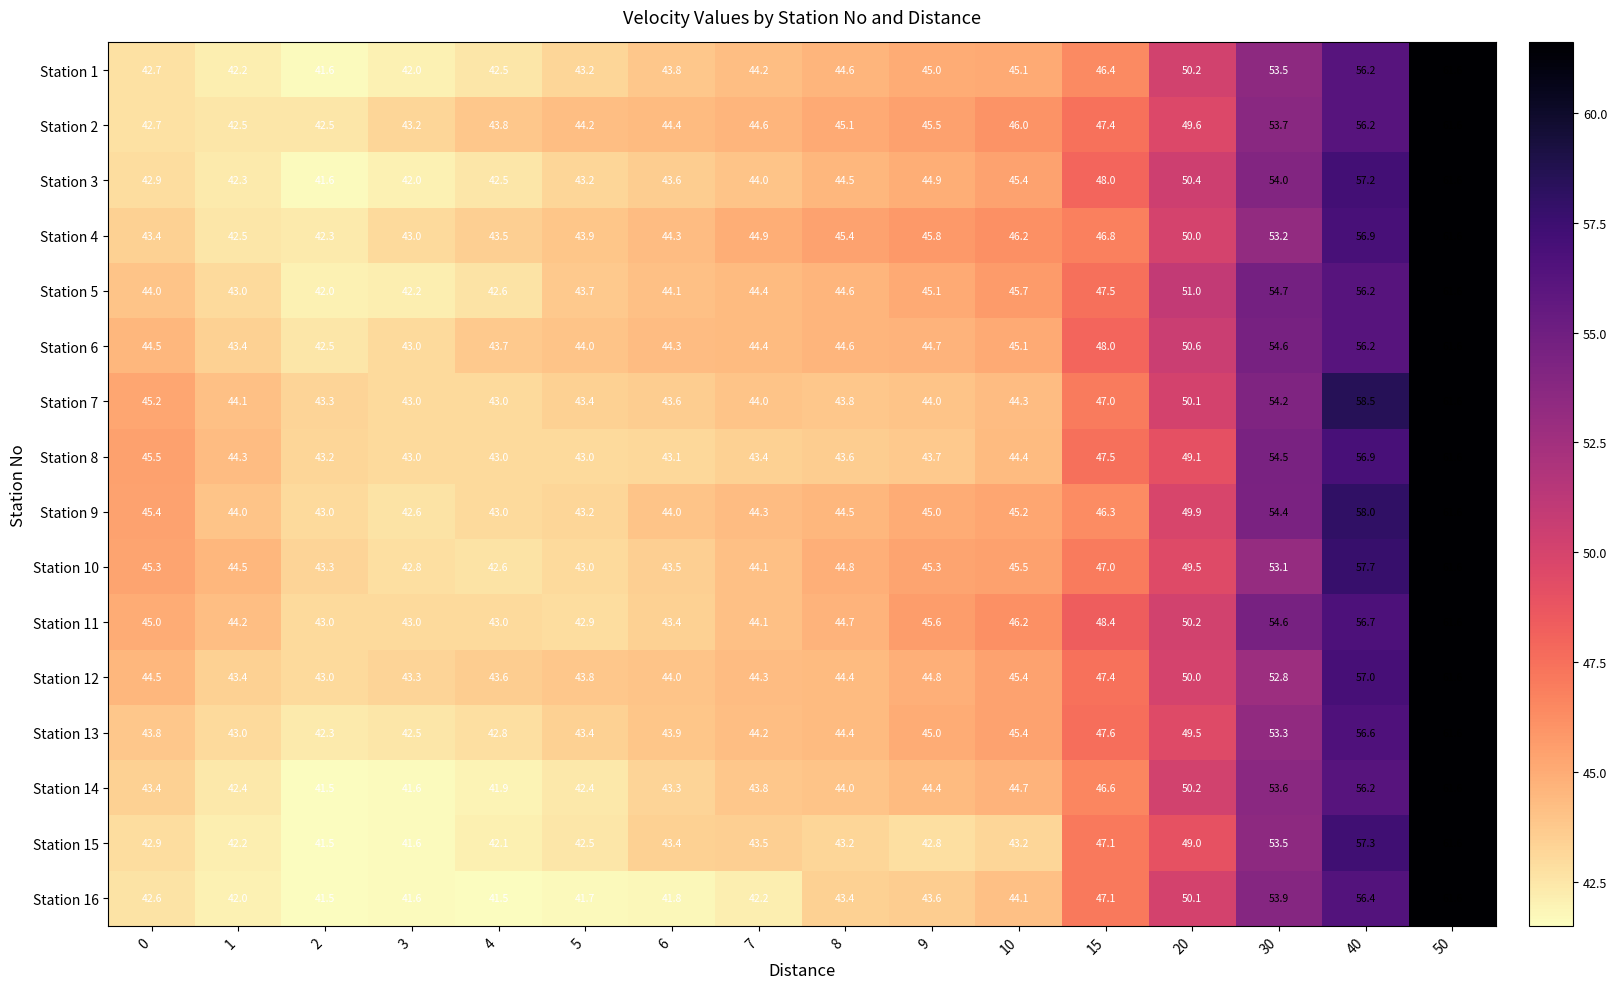

How many data points does each series have?

16